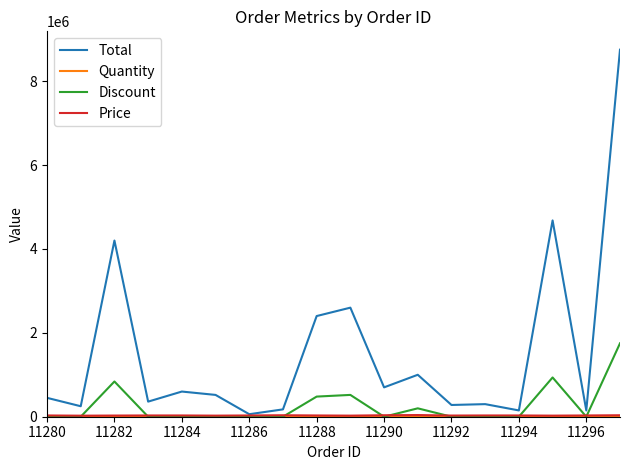

At how many categories does at least one series exceed 7909221?

1